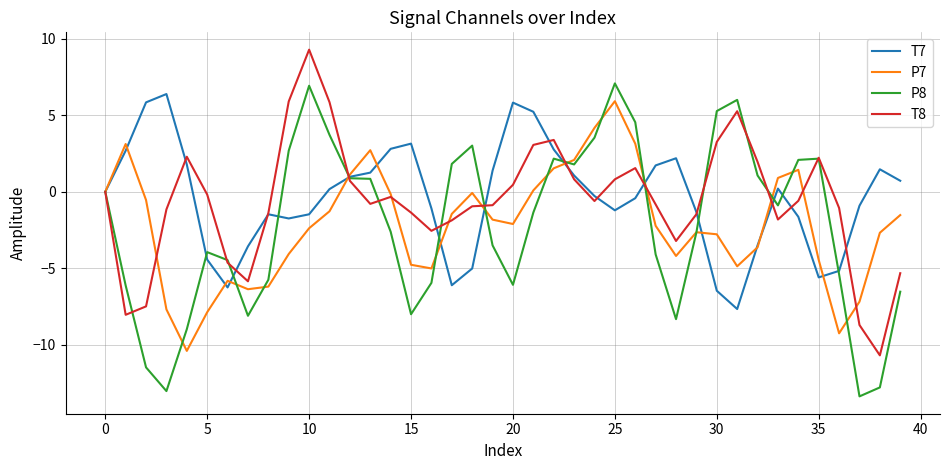

What is the minimum value for T8?

-10.7